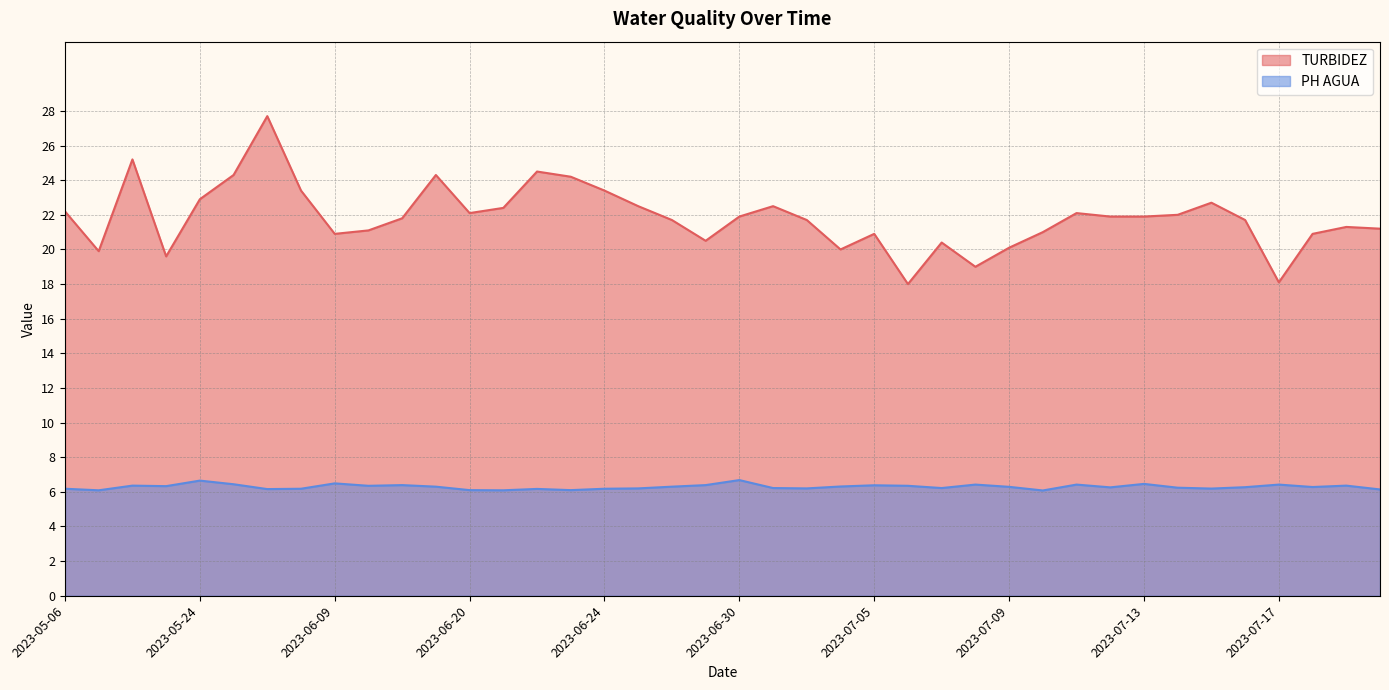

The value of PH AGUA at 2023-07-09 is 1.9. True or false?

False